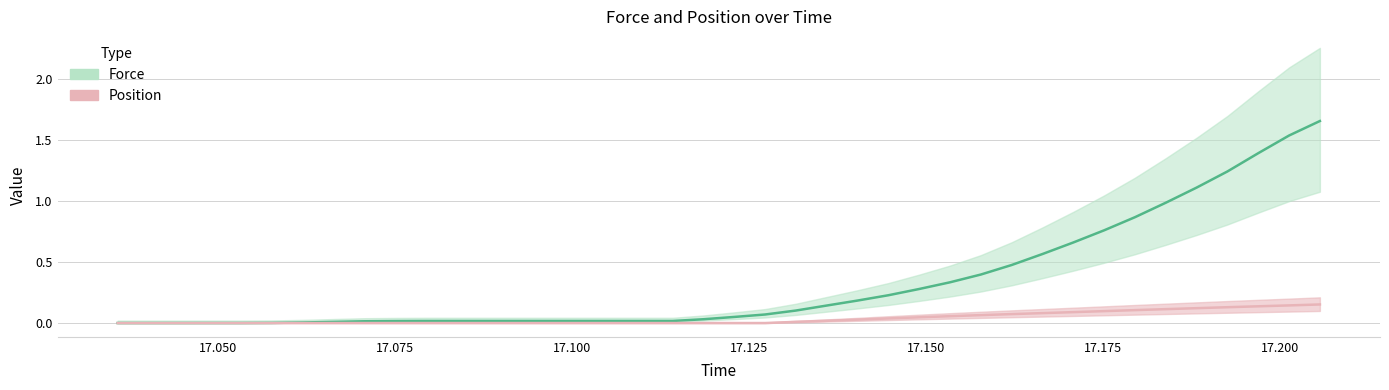

What is the sum of all Position (center) values?

1.5